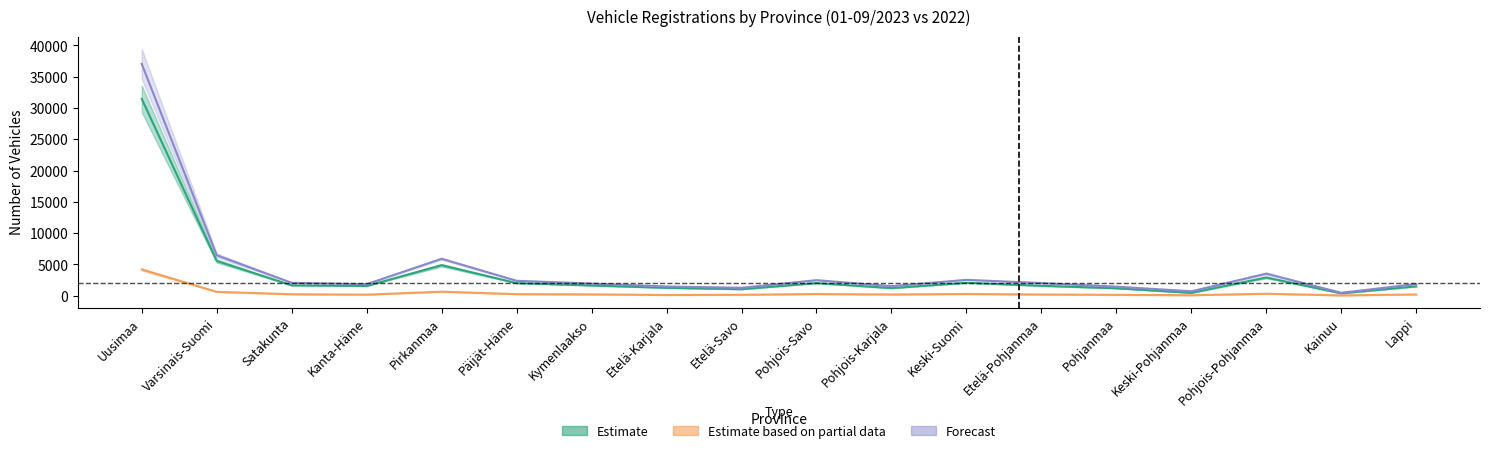

The value of Passenger cars 2023 at Pohjois-Karjala is 1219.0. True or false?

True